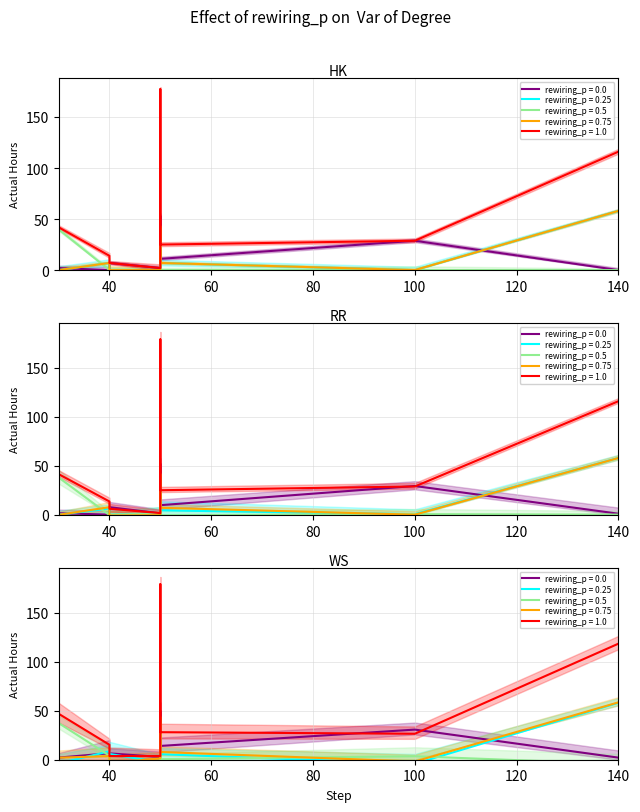

Is this an area chart (filled region under the line)?

No